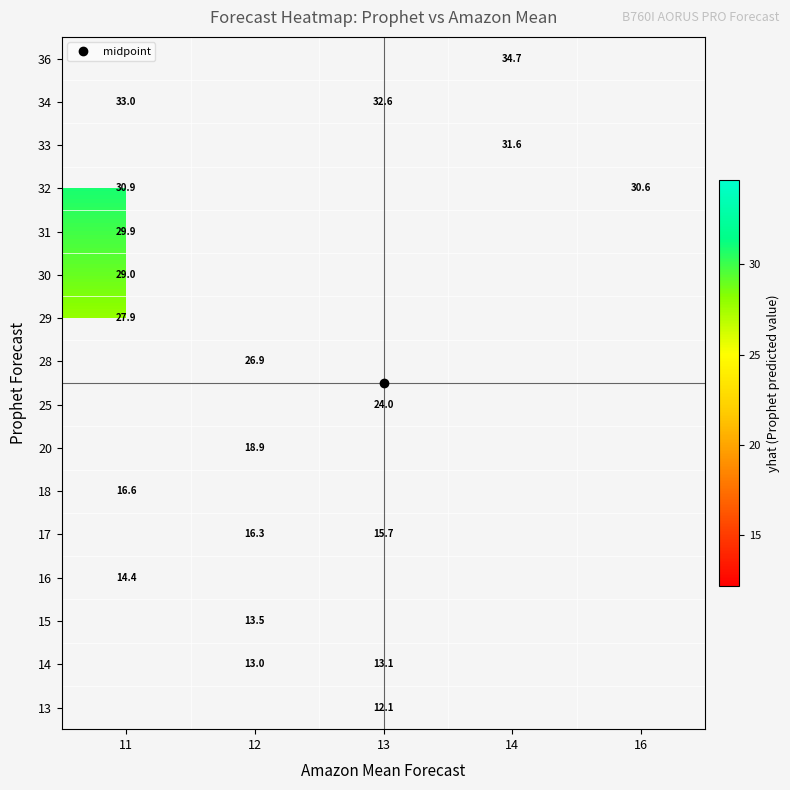

What is the greatest value displayed?

34.7